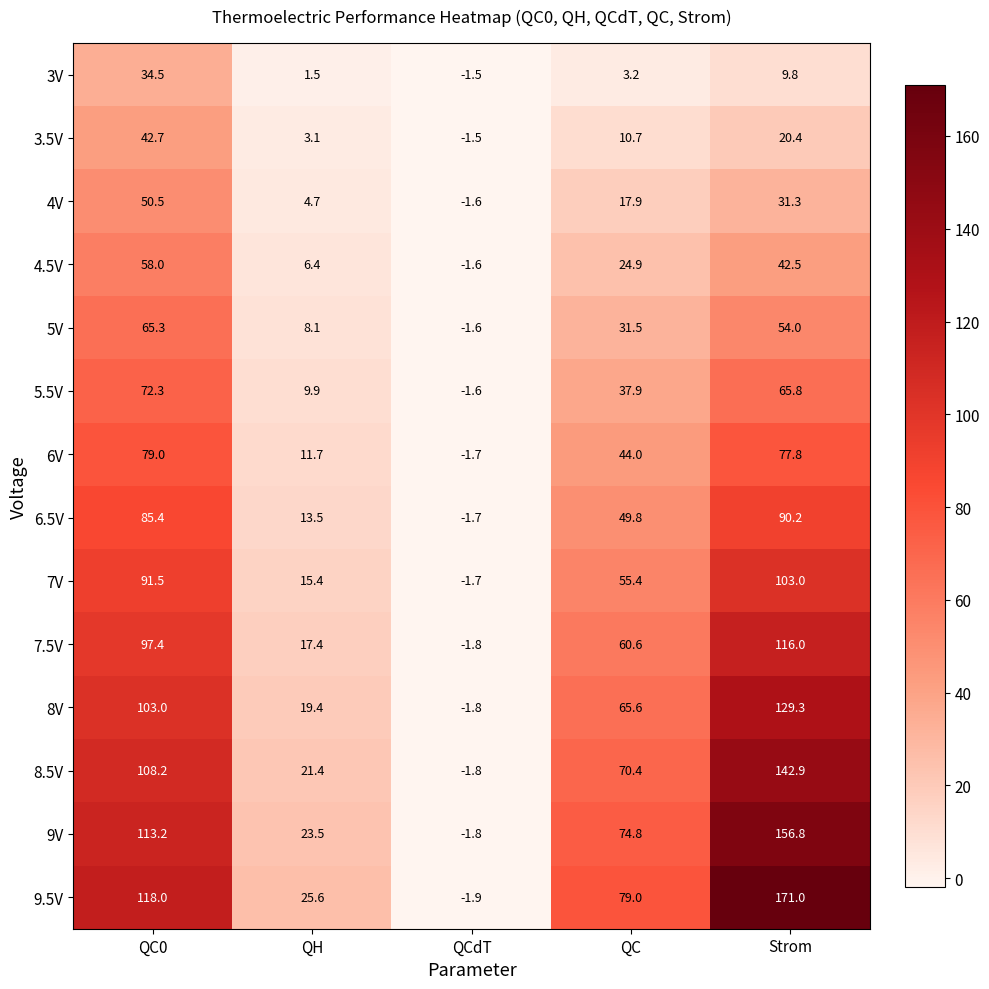

Is it true that 5.5V equals -0.5 at QCdT?

False